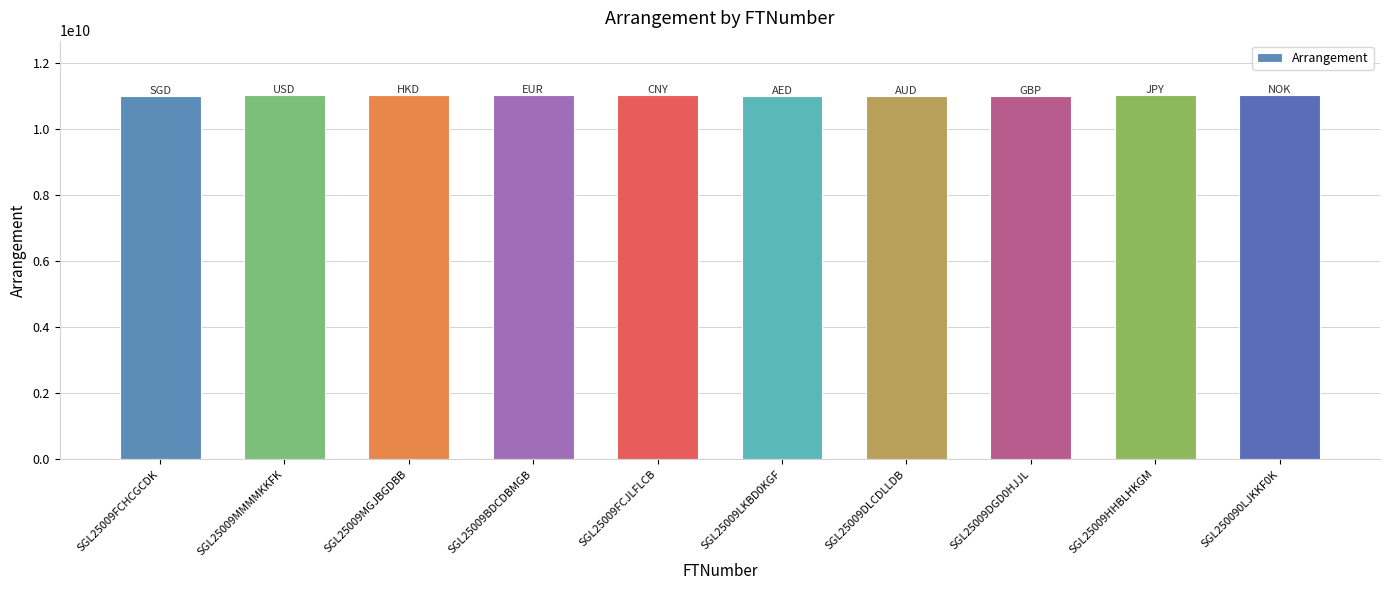

What is the label of the 5th bar from the left?

SGL25009FCJLFLCB